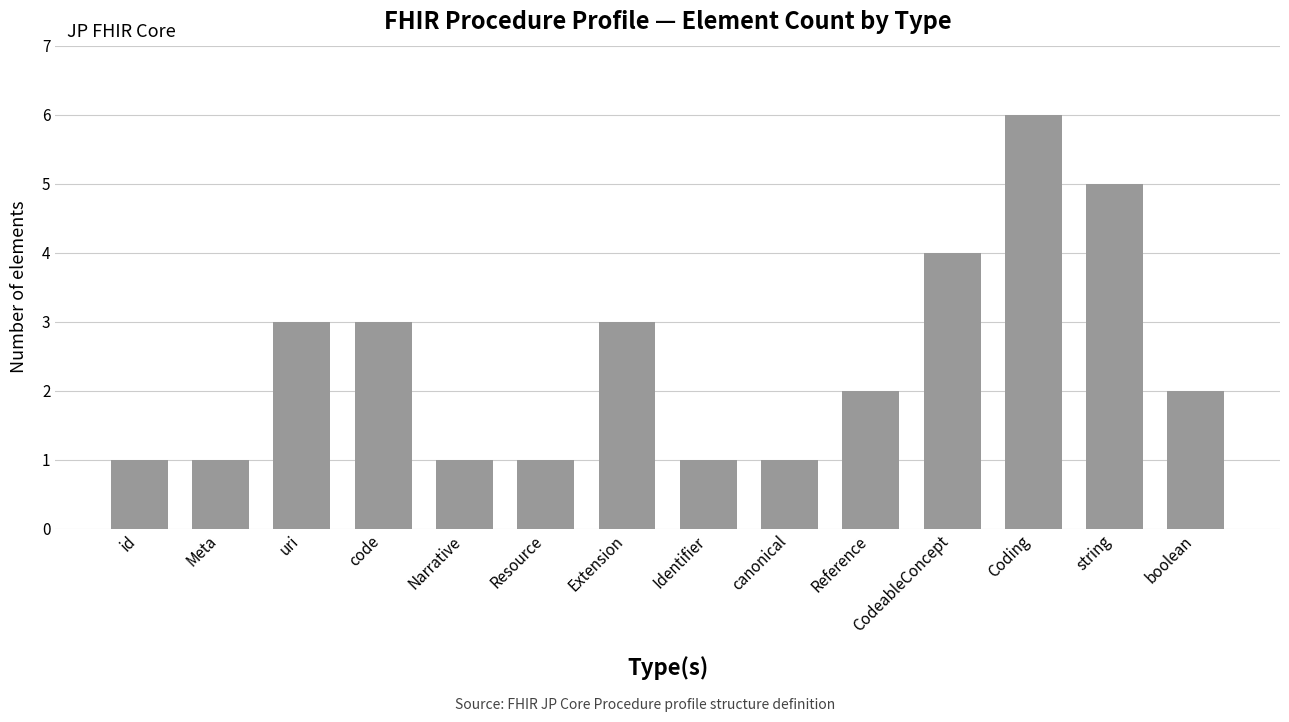

Which label corresponds to the largest value in the chart?

Coding